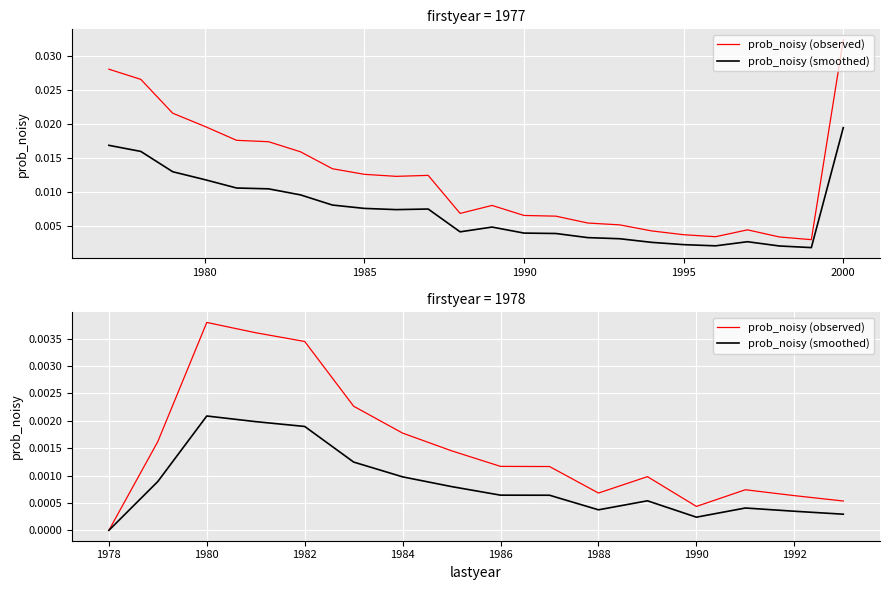

How many lines are shown in the chart?

2